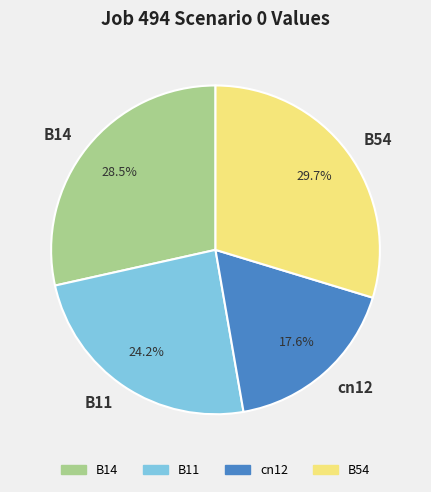

True or false: B11 accounts for 11% of the total.

False